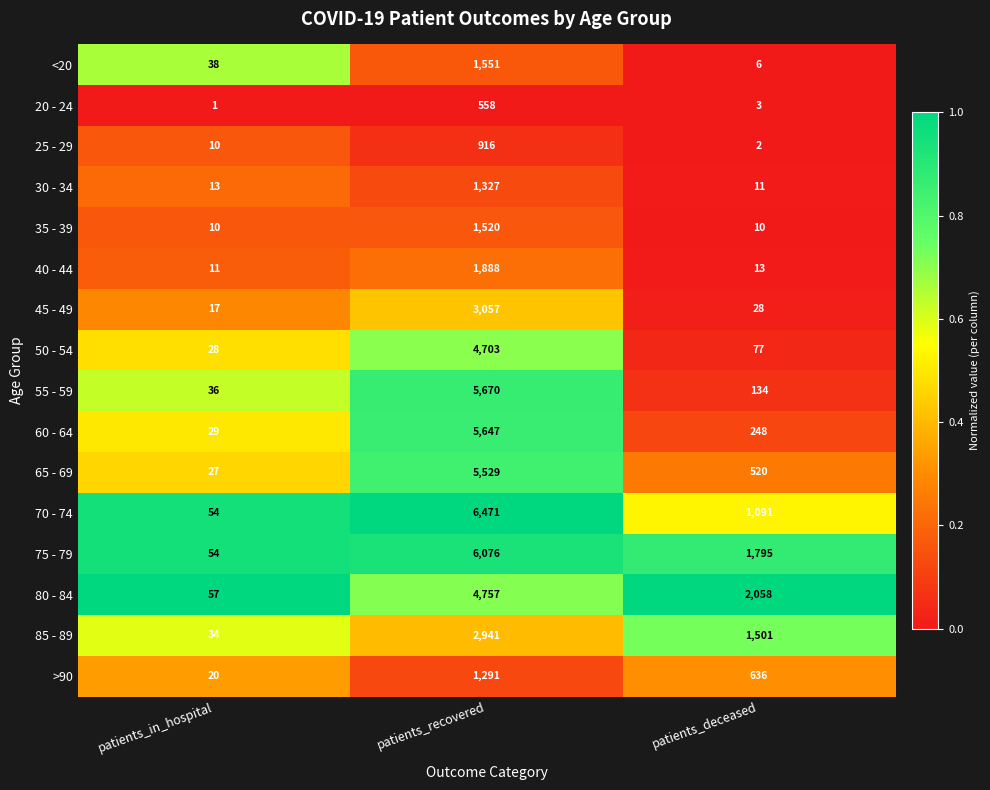

What is the average value of the 75 - 79 series?

2642